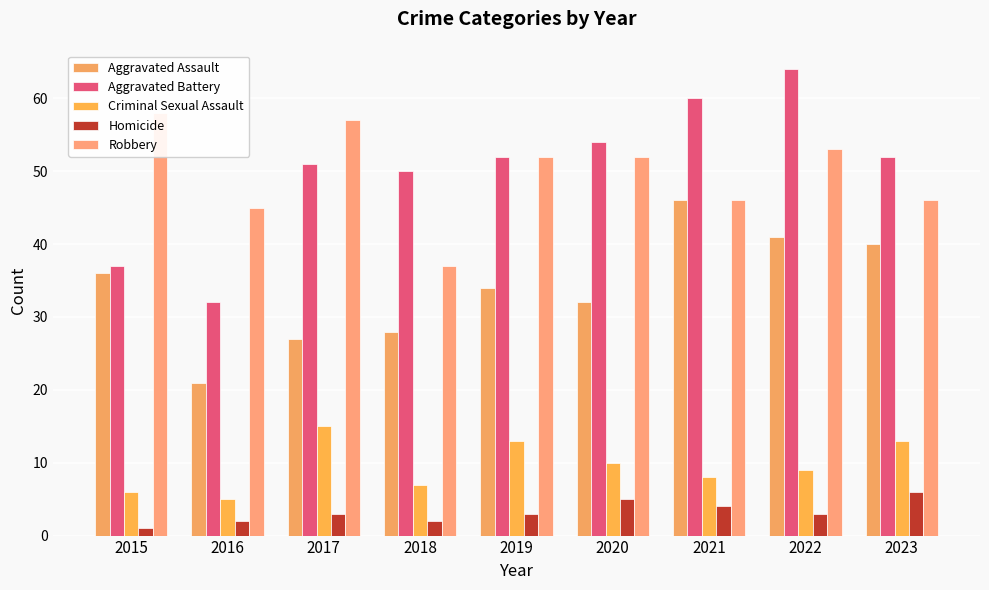

Where is Criminal Sexual Assault nearest to the value 10?

2020